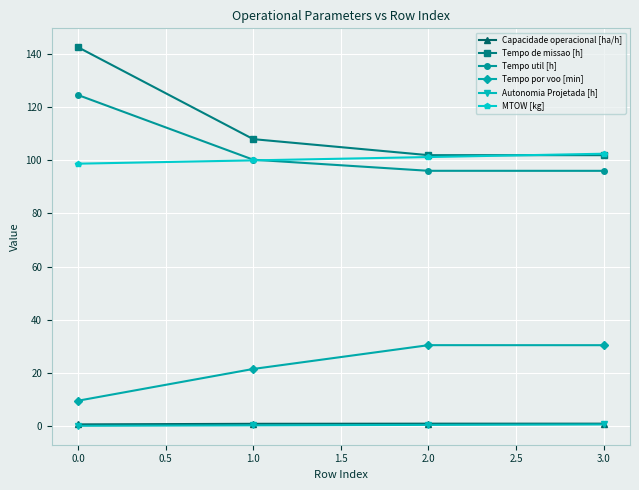

True or false: Autonomia Projetada [h] and MTOW [kg] intersect in this chart.

False